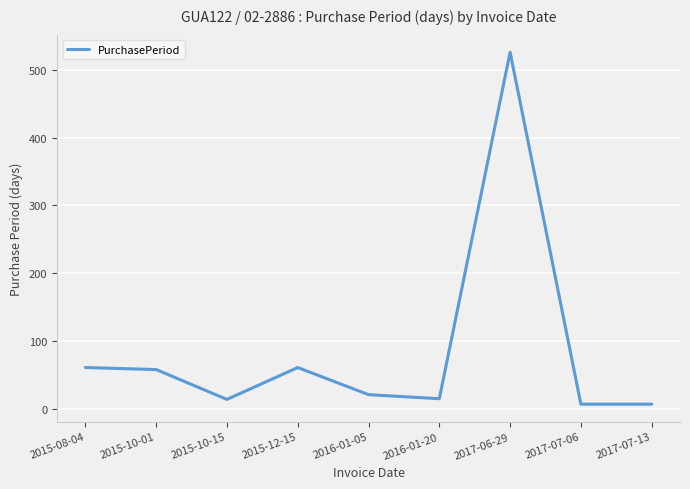

What position from the right is 2015-08-04?

9